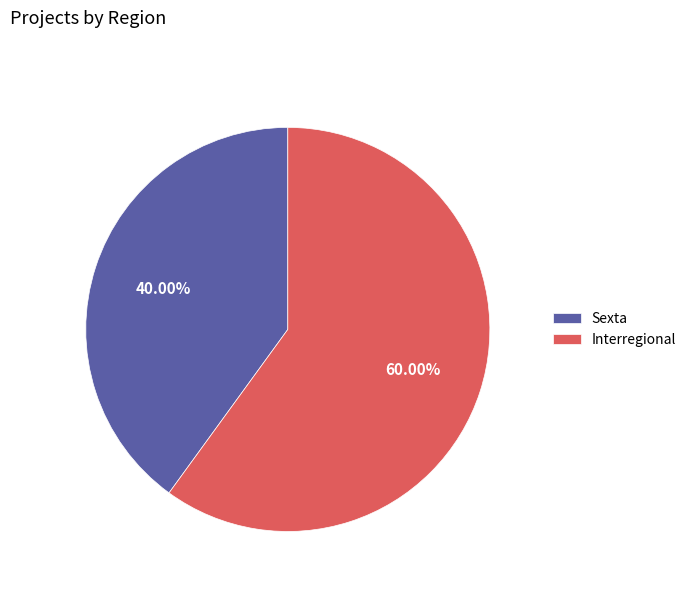

Approximately how many times larger is the value at Sexta compared to Interregional?

0.7